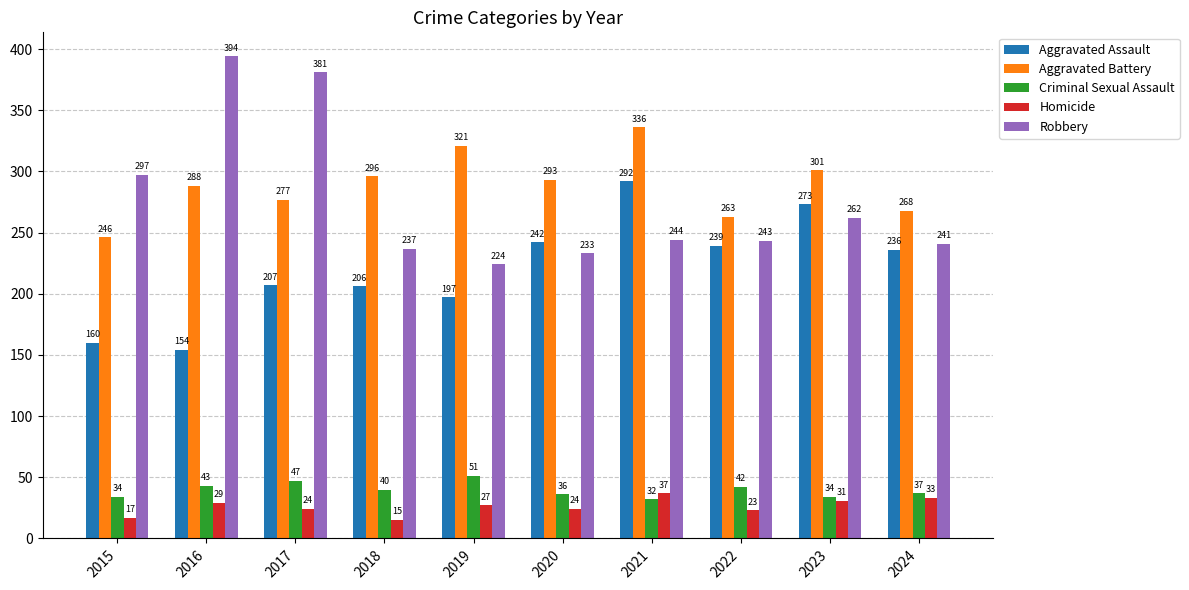

At which category is the sum across all series the highest?

2021